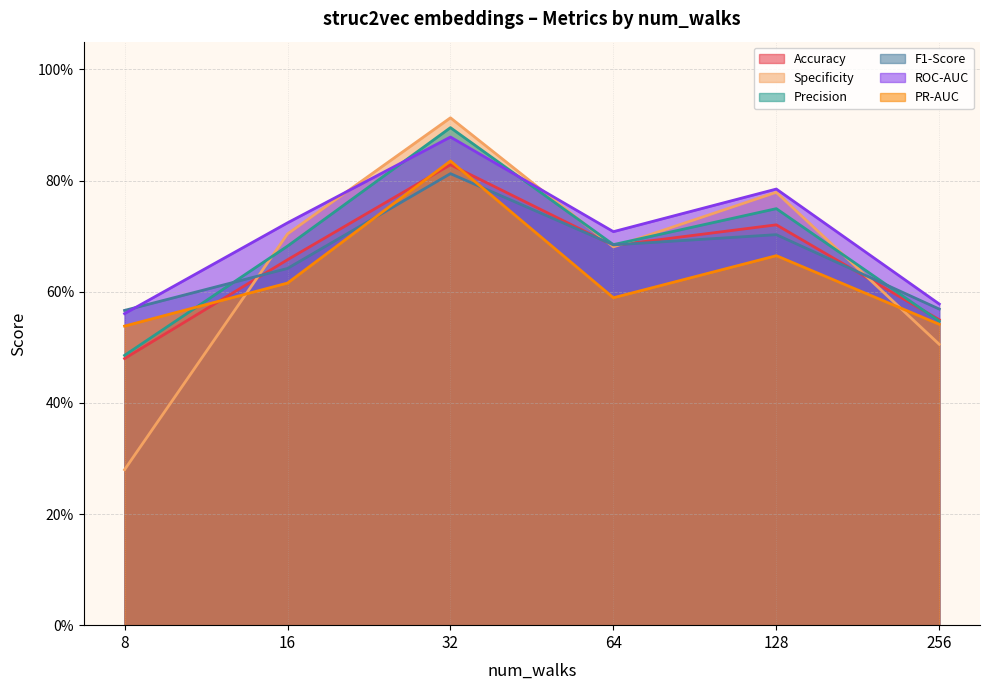

Is it true that F1-Score equals 0.8 at 32?

True